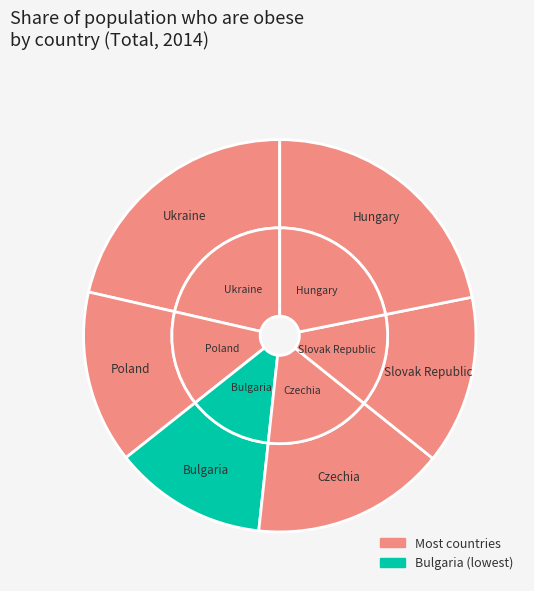

What is the ratio of the value at Ukraine to the value at Poland?

1.5